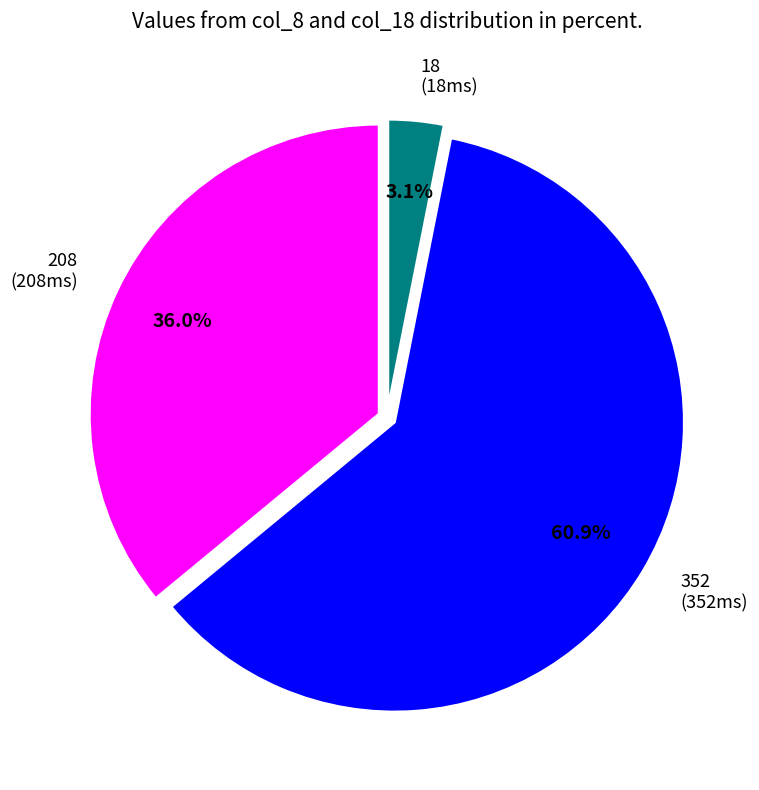

To the nearest percent, what portion does 208 represent?

36%